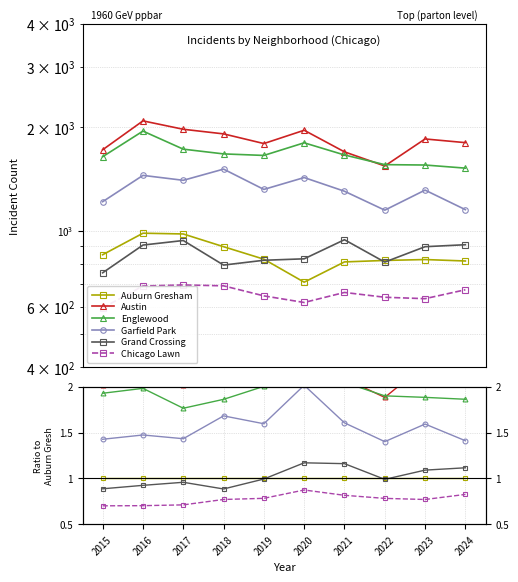

At which label does Austin first exceed 2?

2015